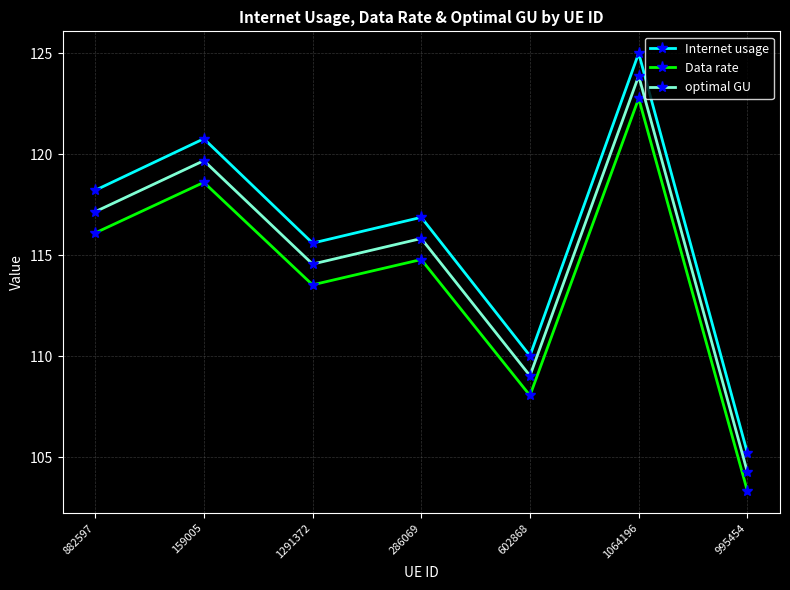

What position from the left is 602868?

5